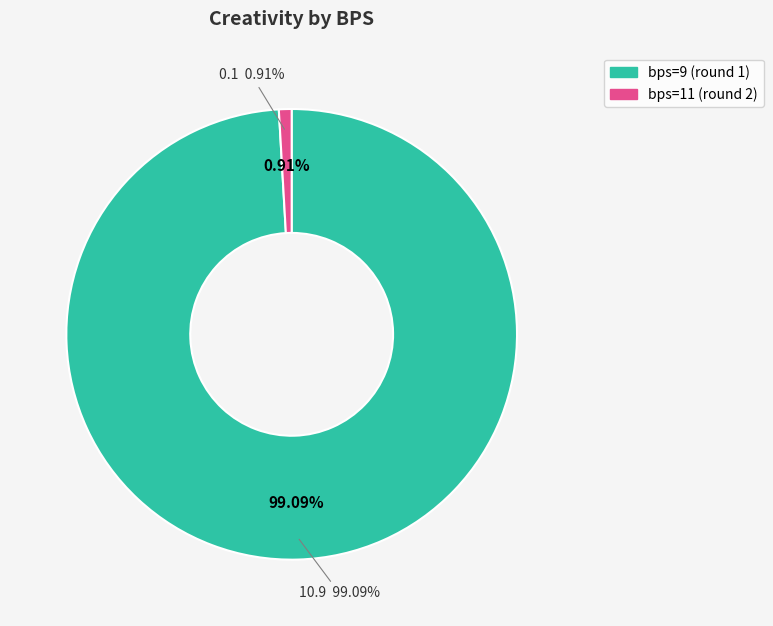

Rank the categories by value from lowest to highest.

bps=11 (round 2), bps=9 (round 1)